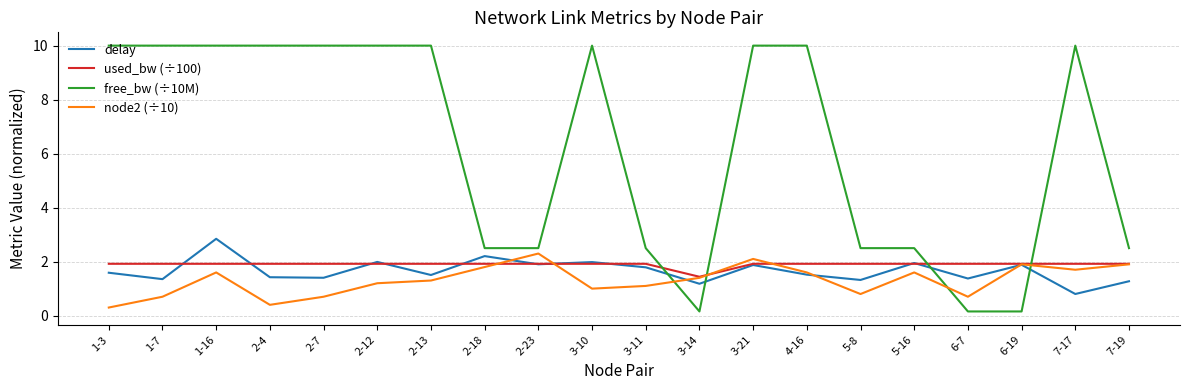

Which series has the widest spread of values?

free_bw (÷10M)